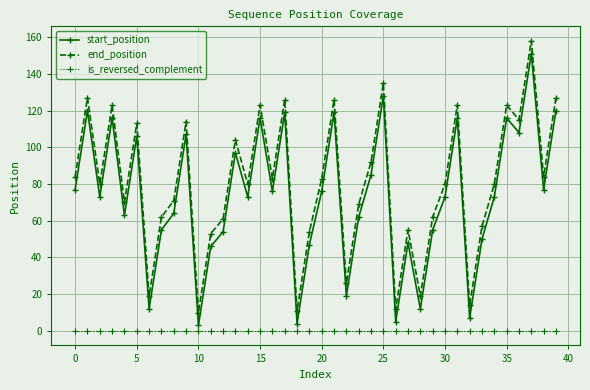

In end_position, how many points are higher than both neighbors (excluding endpoints)?

13